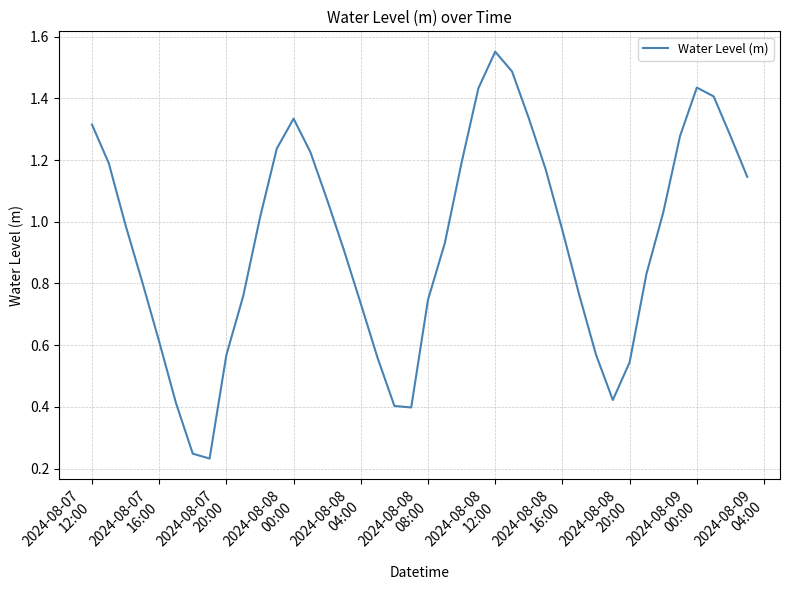

Does the chart display data point markers on the line(s)?

No